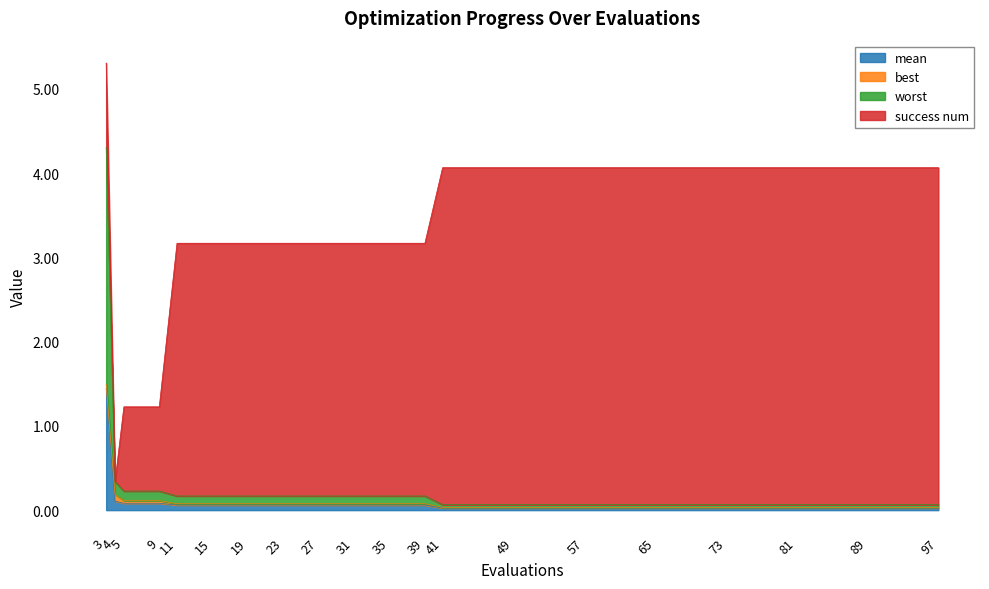

Which label corresponds to the largest value in the chart?

3